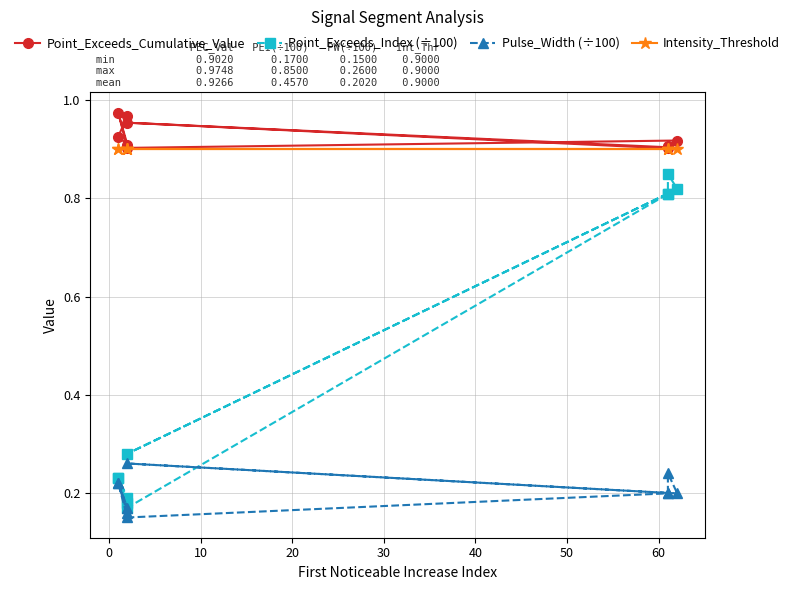

How many Pulse_Width (÷100) values are between 0 and 1?

10